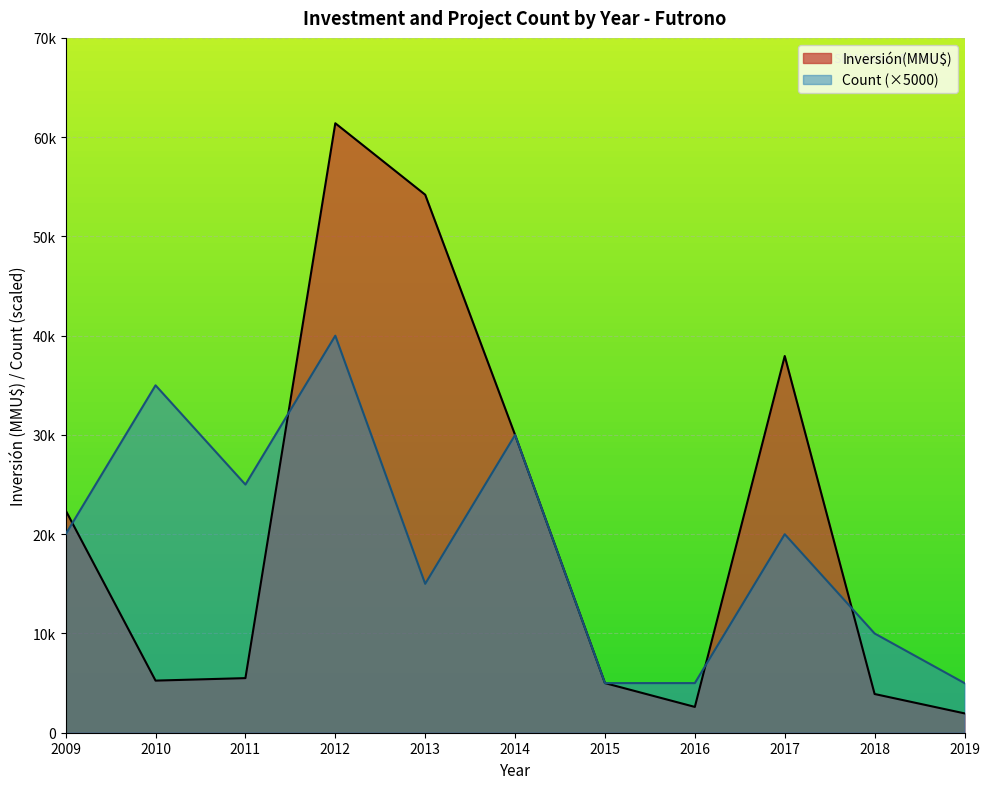

What are all the series names shown in the legend?

Inversión(MMU$), Count (×5000)